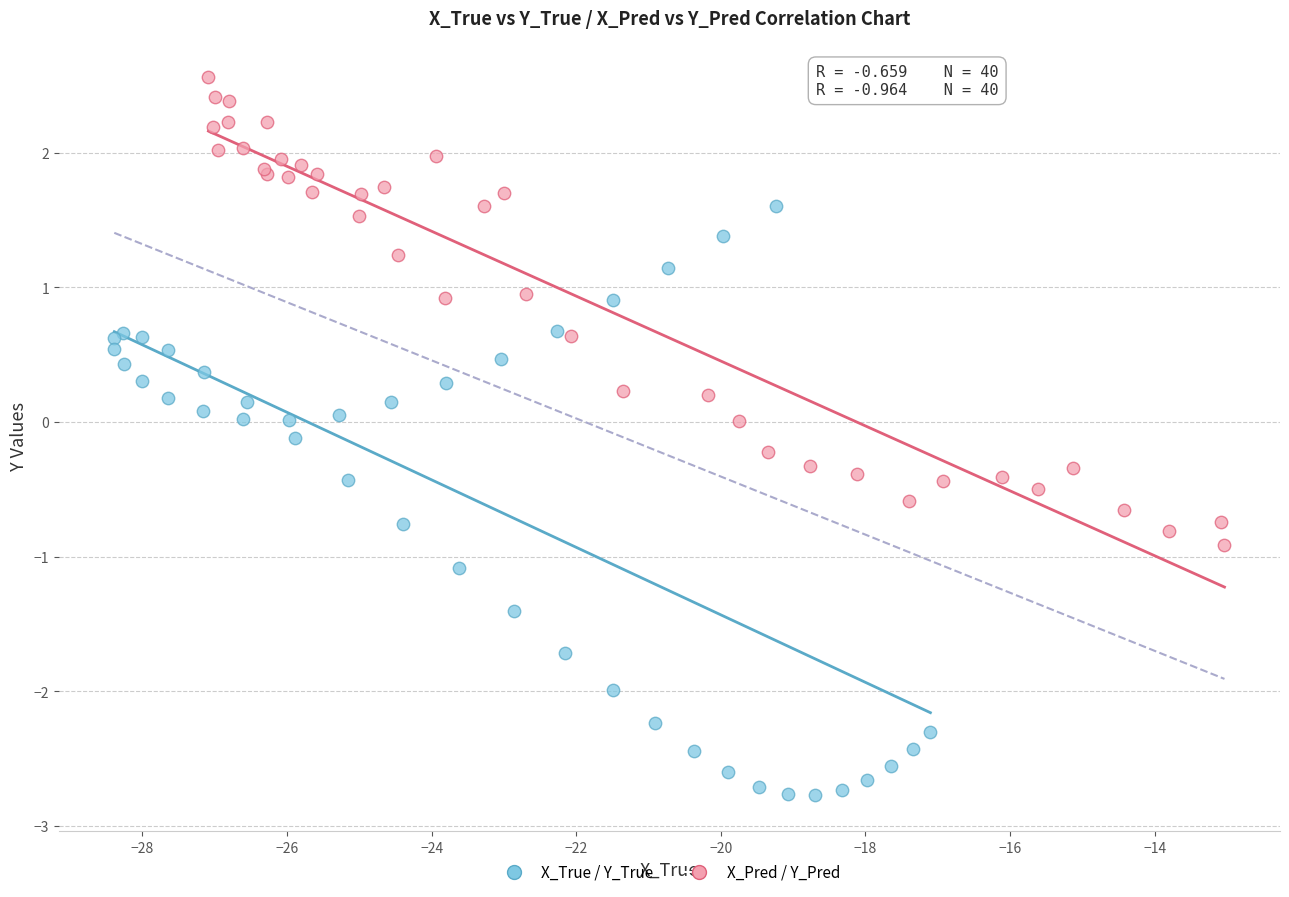

Which series reaches the minimum Y coordinate?

X_True / Y_True